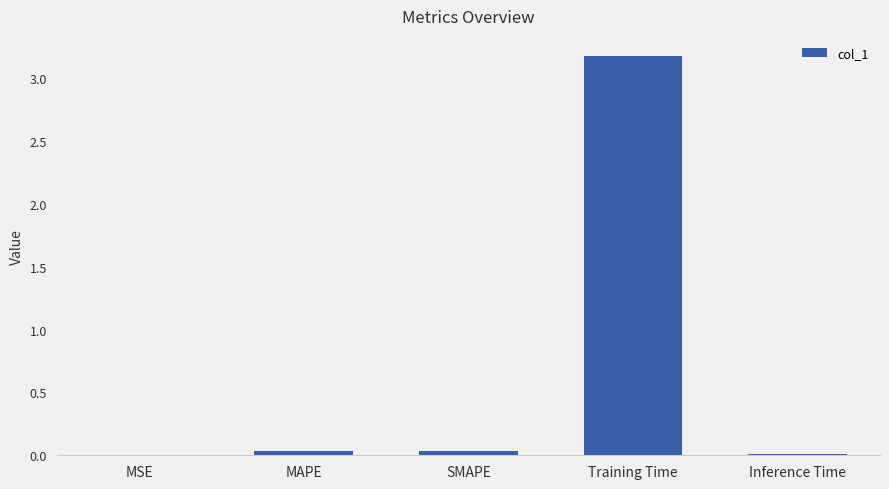

What is the change in value from Training Time to Inference Time?

-3.2